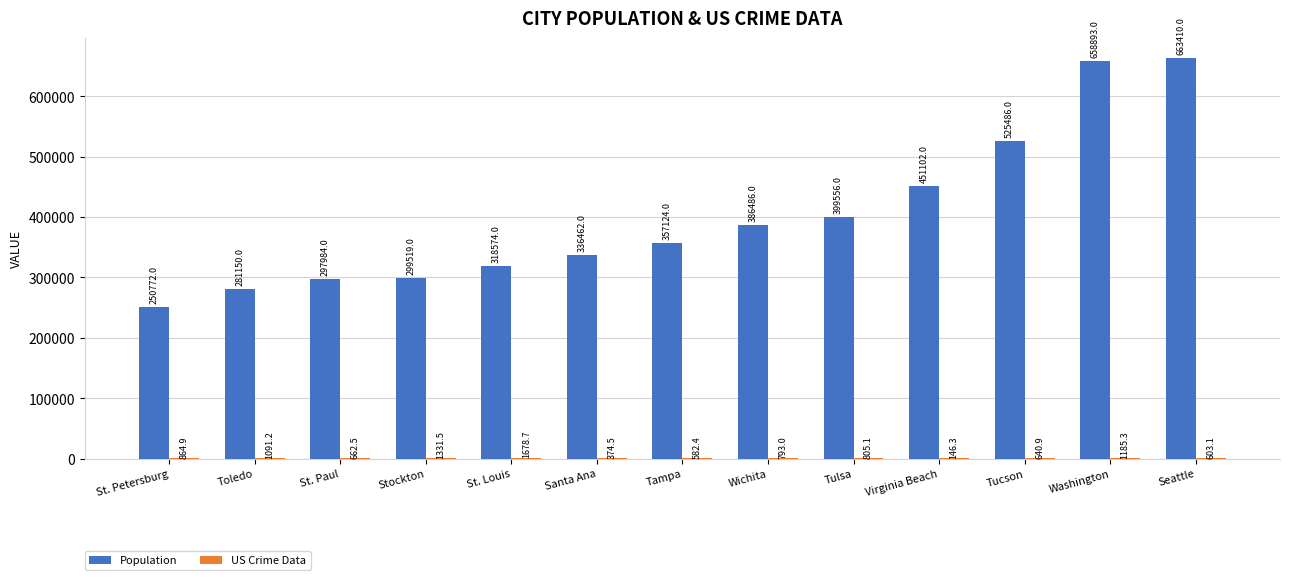

Which category has the highest value across all series?

Seattle